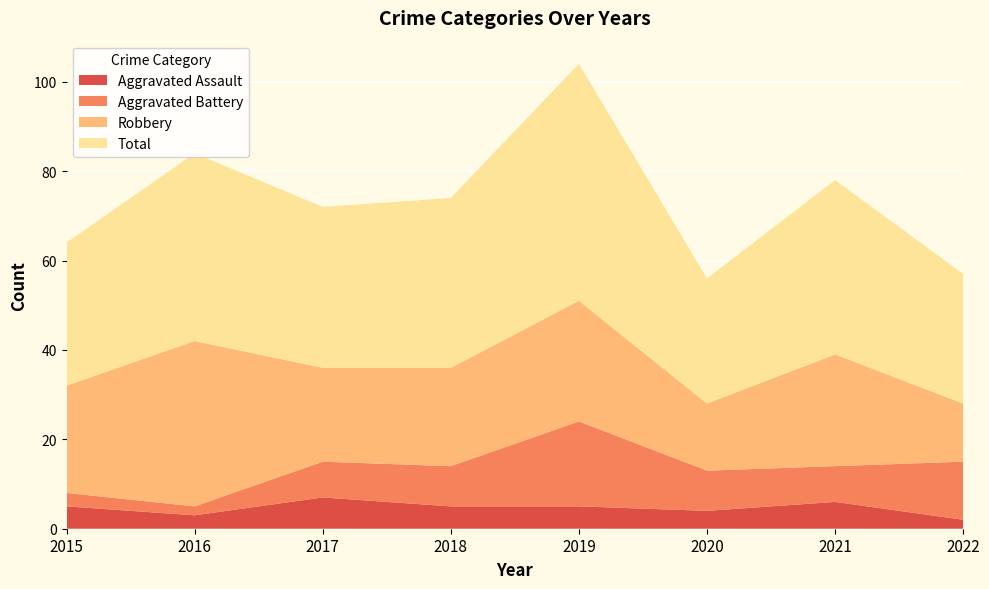

Reading right to left, list all the values displayed in this chart.

Aggravated Assault: 2022=2	2021=6	2020=4	2019=5	2018=5	2017=7	2016=3	2015=5
Aggravated Battery: 2022=13	2021=8	2020=9	2019=19	2018=9	2017=8	2016=2	2015=3
Robbery: 2022=13	2021=25	2020=15	2019=27	2018=22	2017=21	2016=37	2015=24
Total: 2022=29	2021=39	2020=28	2019=53	2018=38	2017=36	2016=42	2015=32